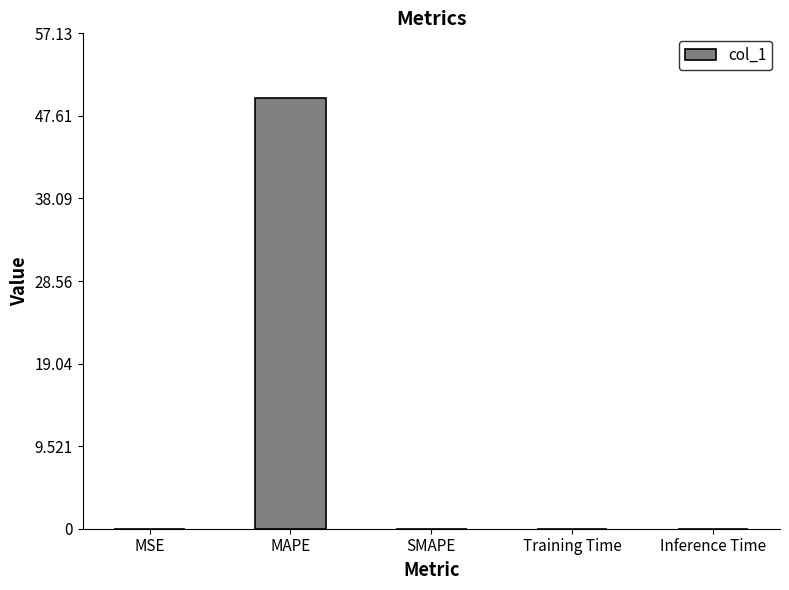

Between MAPE and MSE, which is larger?

MAPE